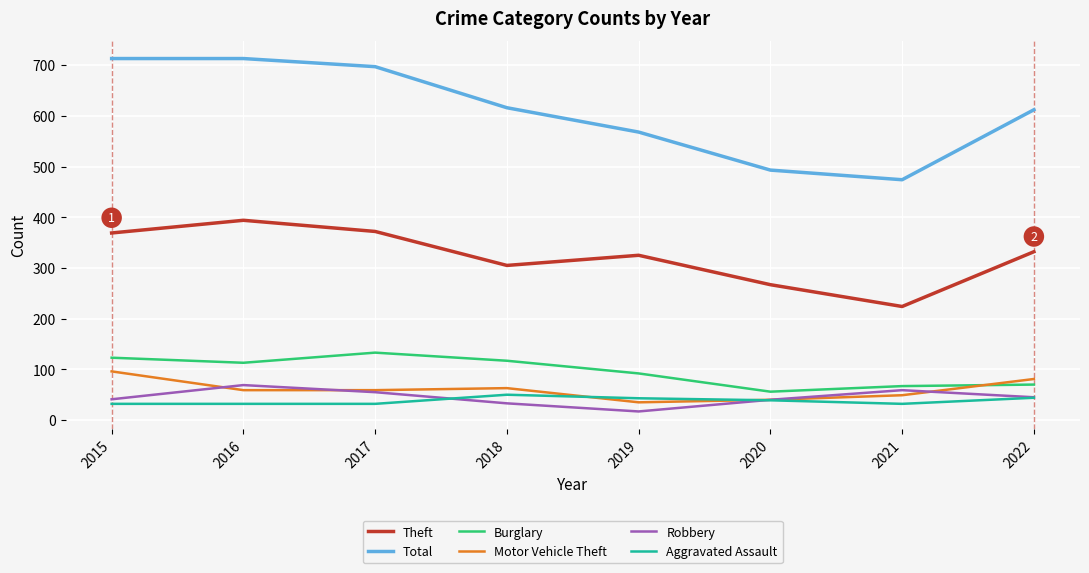

True or false: Burglary and Total intersect in this chart.

False